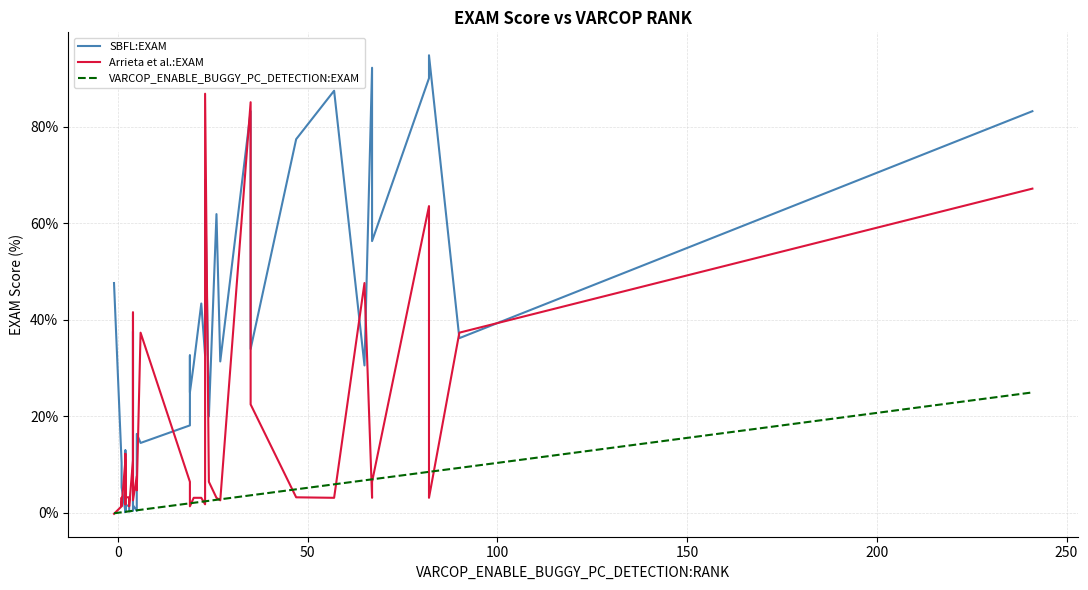

What is the approximate value of VARCOP_ENABLE_BUGGY_PC_DETECTION:EXAM at 200?

0.2